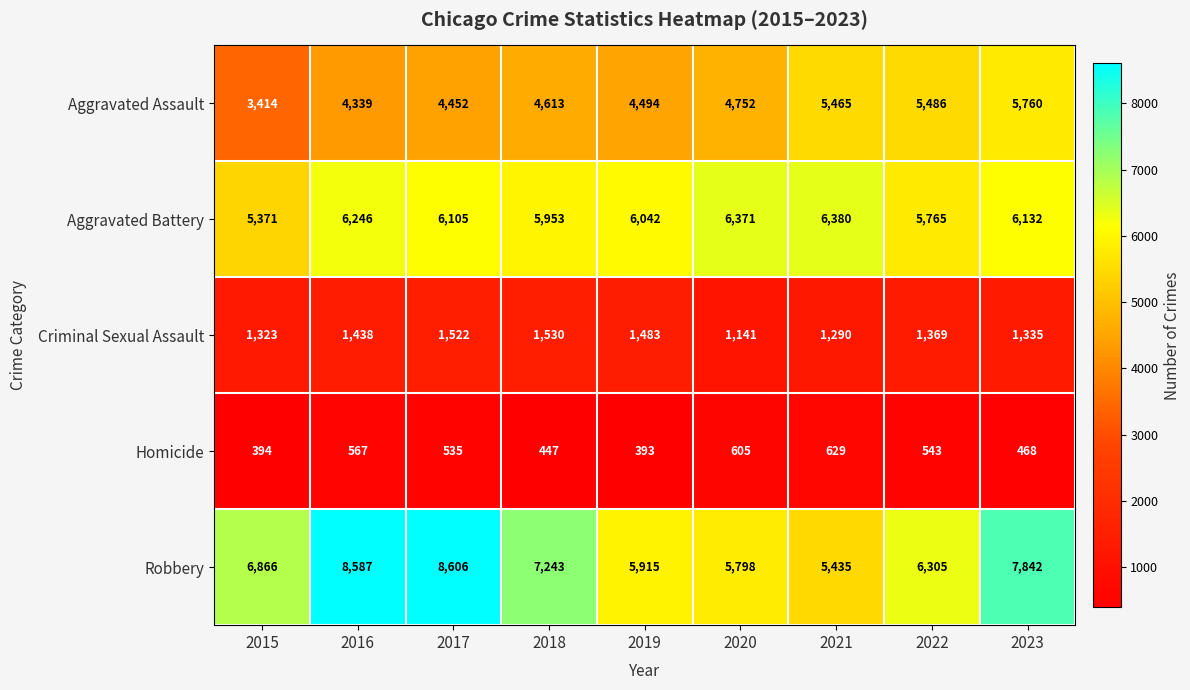

What is the maximum value shown in the chart?

8606